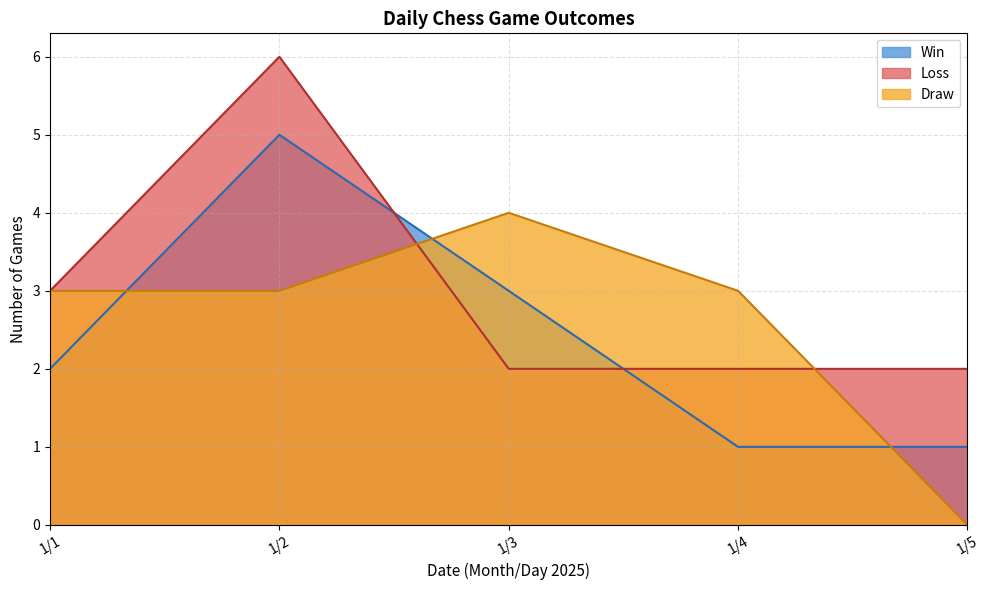

True or false: Draw and Win cross at least once.

True